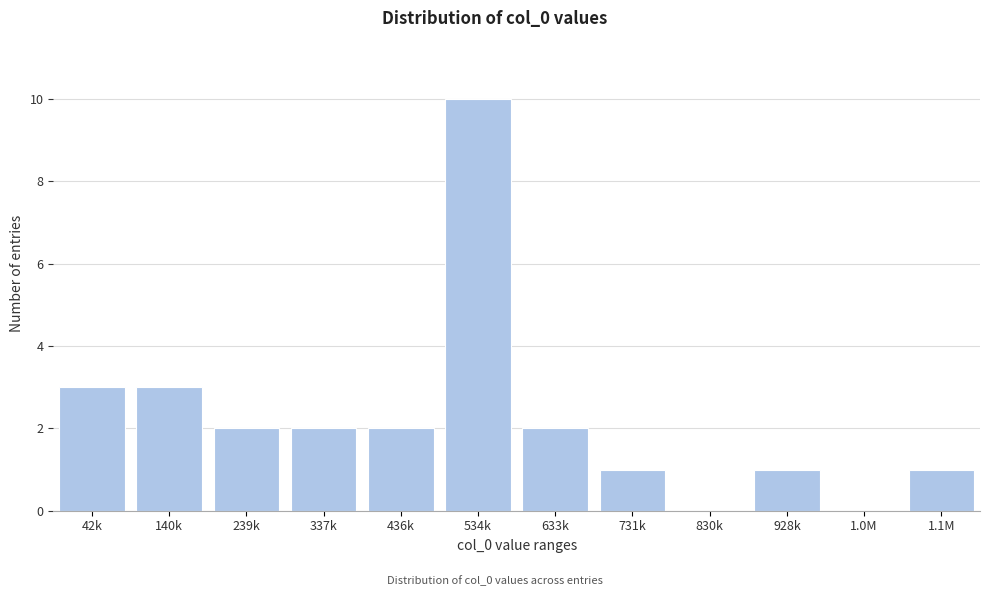

Reading right to left, what are all the values shown in this chart?

1.1M=1	1.0M=0	928k=1	830k=0	731k=1	633k=2	534k=10	436k=2	337k=2	239k=2	140k=3	42k=3